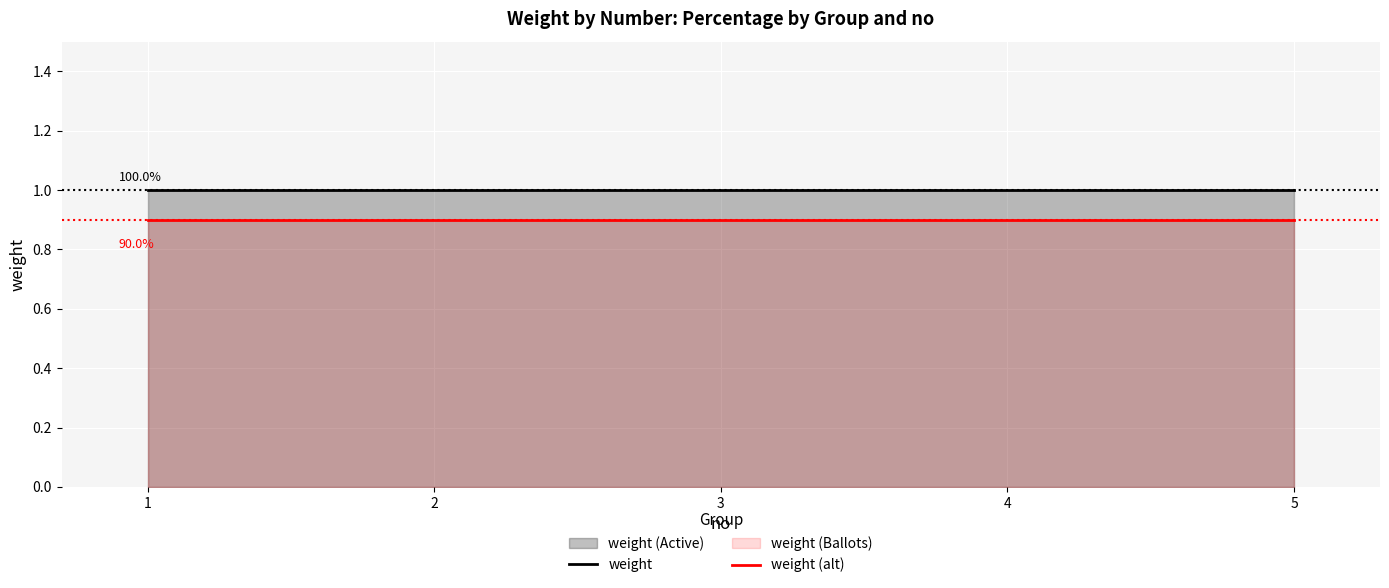

What is the lowest value of the weight (alt) series?

0.9